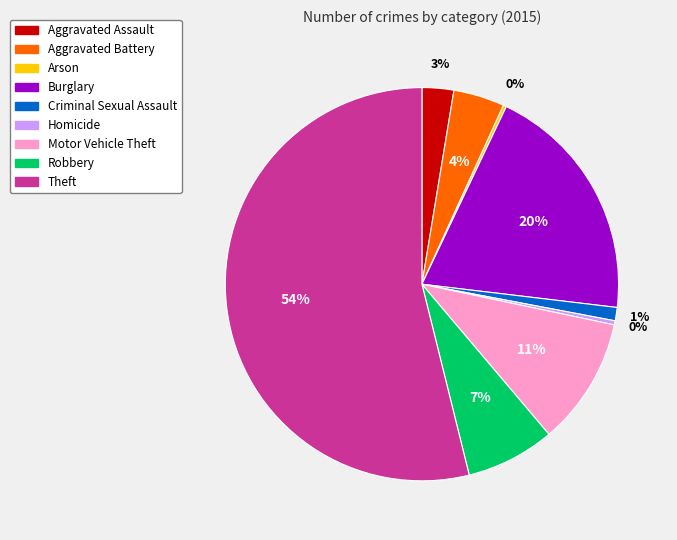

Is the sum of Burglary and Homicide greater than half?

No